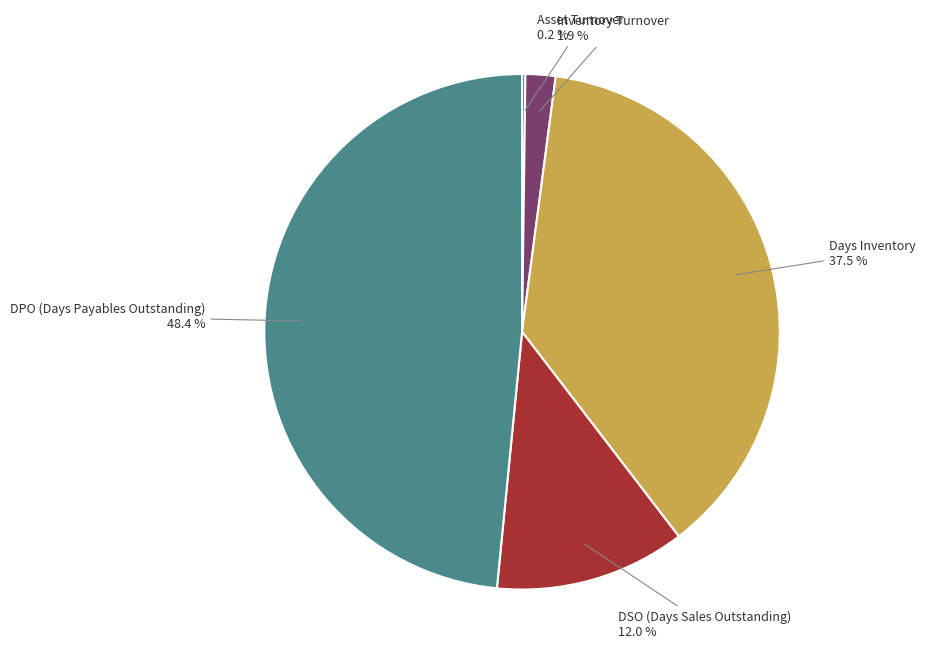

To the nearest percent, what is the difference between the Inventory Turnover and Days Inventory slice percentages?

36%